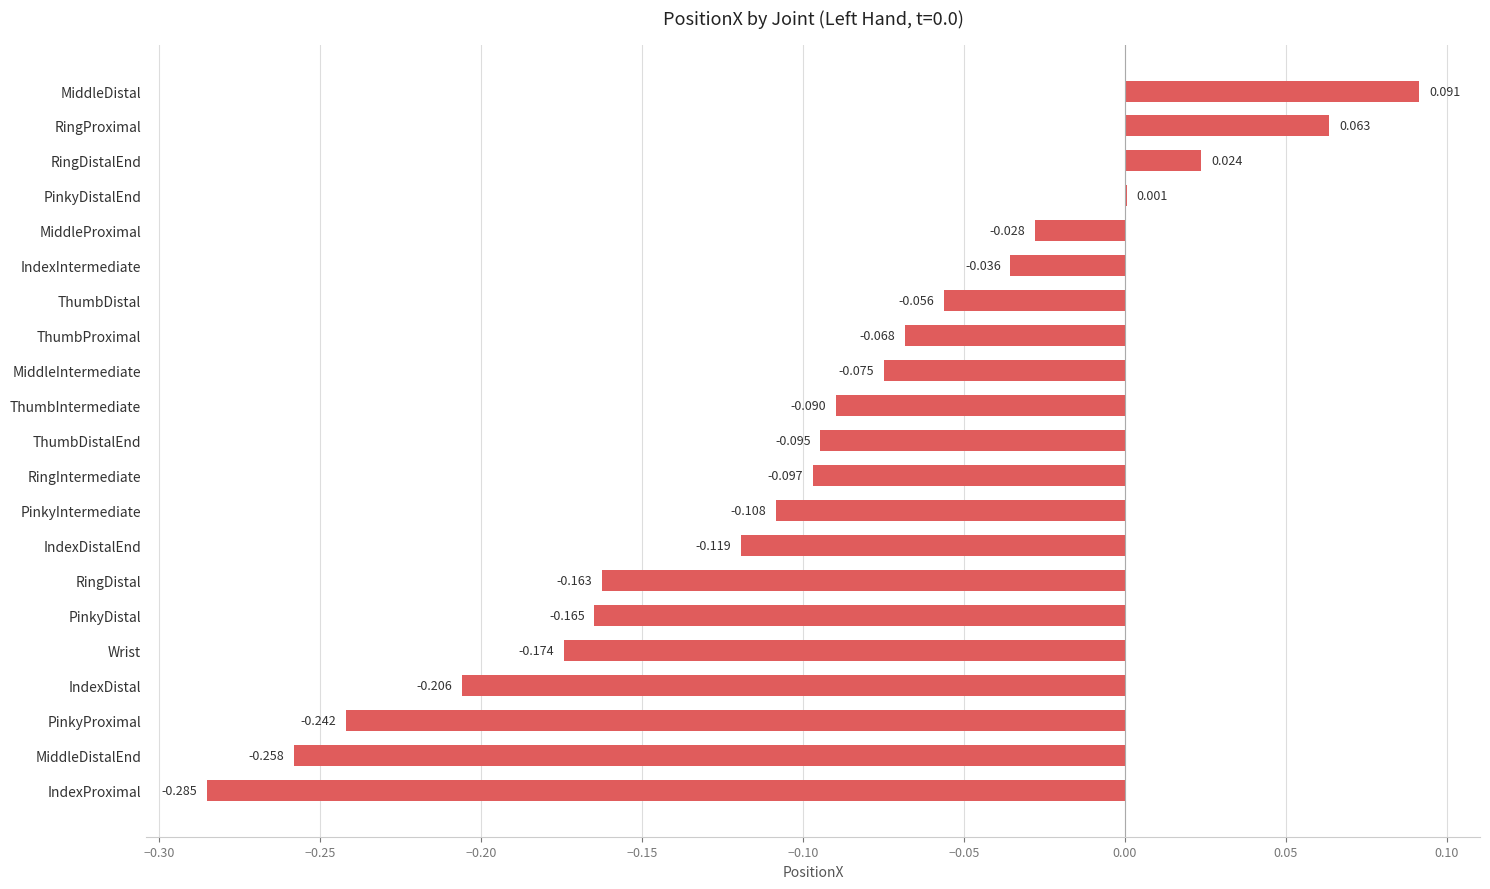

Are the bars horizontal?

Yes